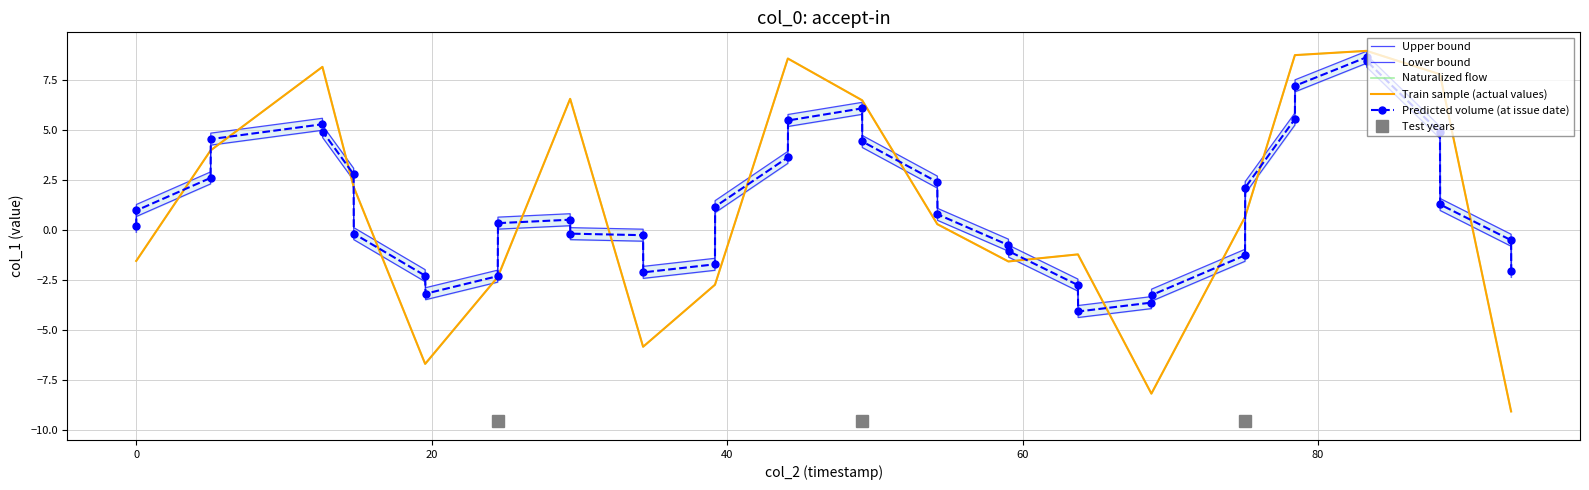

How many data points are less than 0?

18